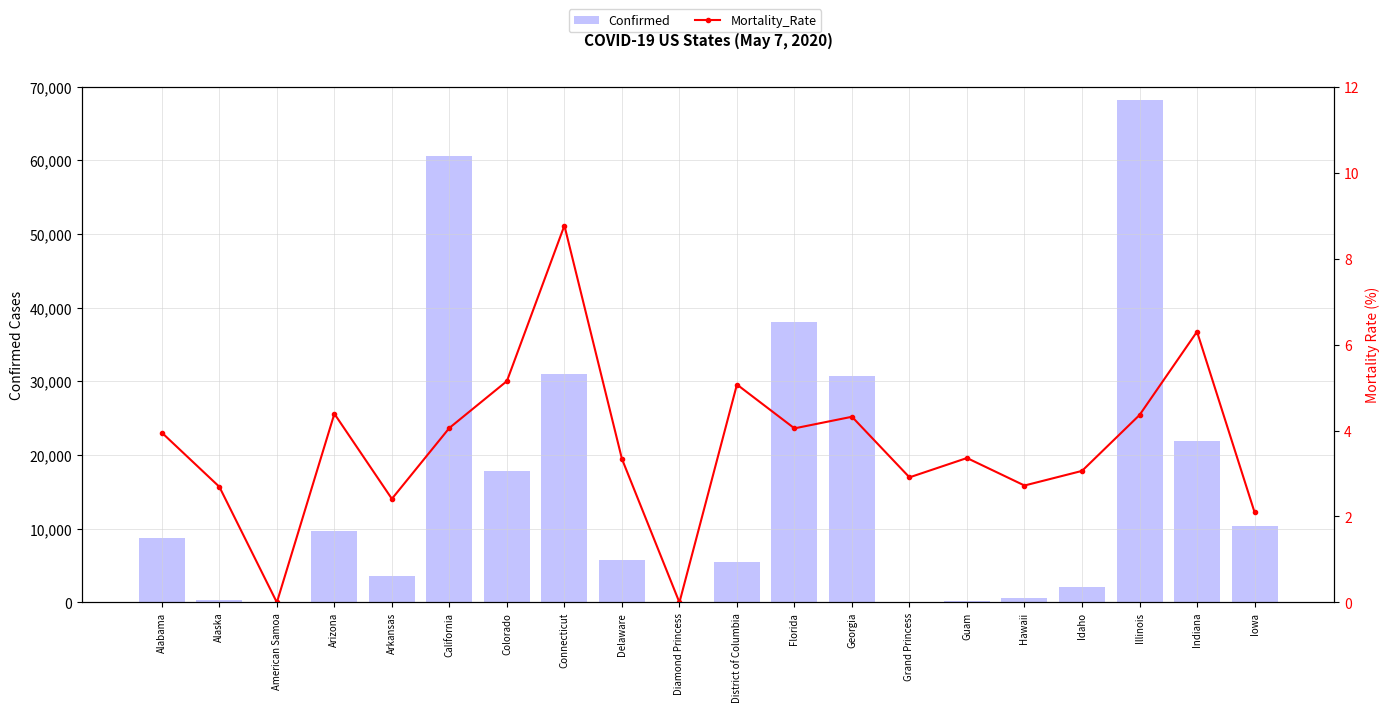

What is the approximate value of Mortality_Rate at Alaska?

2.7